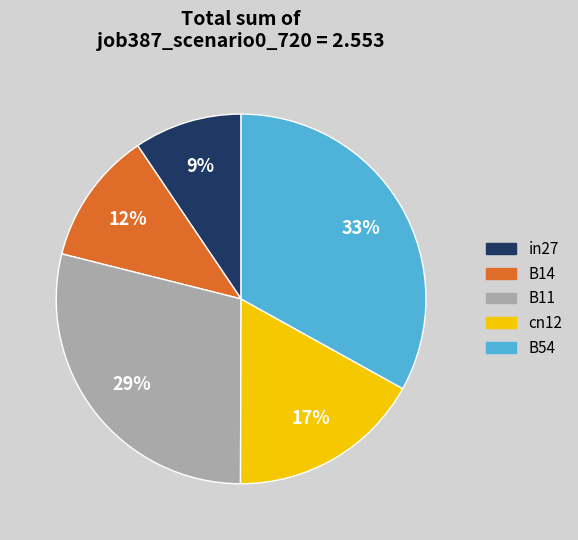

To the nearest percent, what portion does cn12 represent?

17%